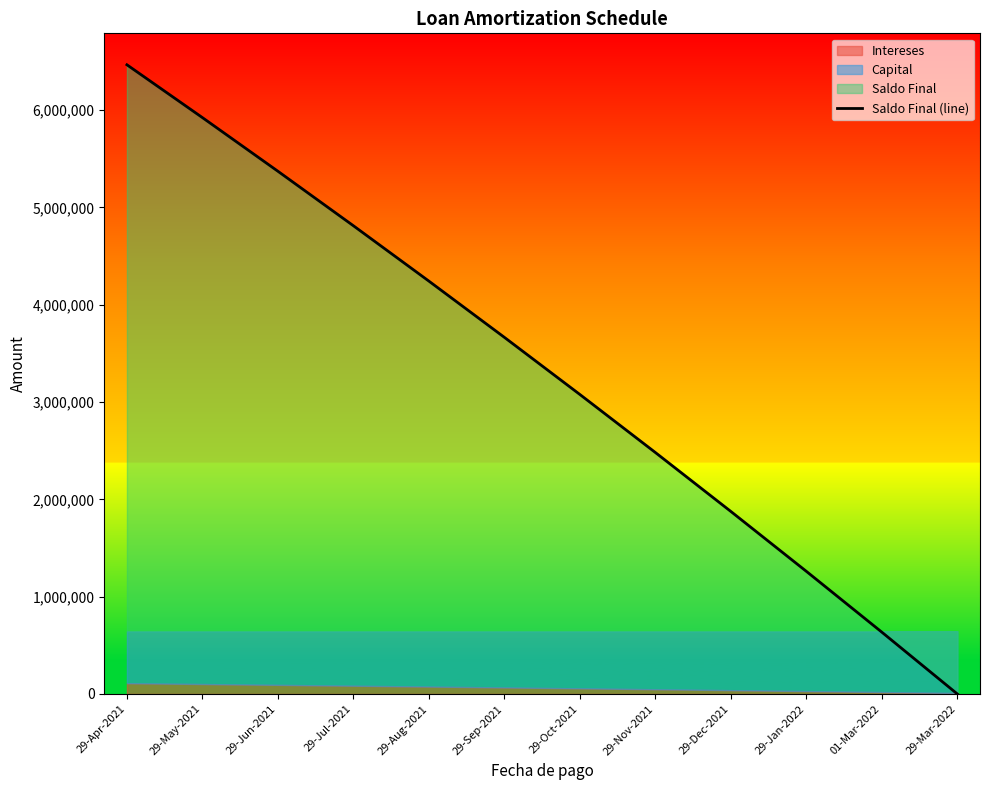

The value at 29-Jun-2021 is 9396603. True or false?

False